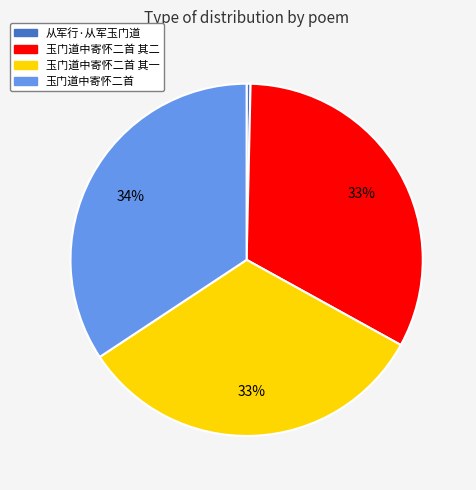

True or false: 玉门道中寄怀二首 其一 accounts for 33% of the total.

True